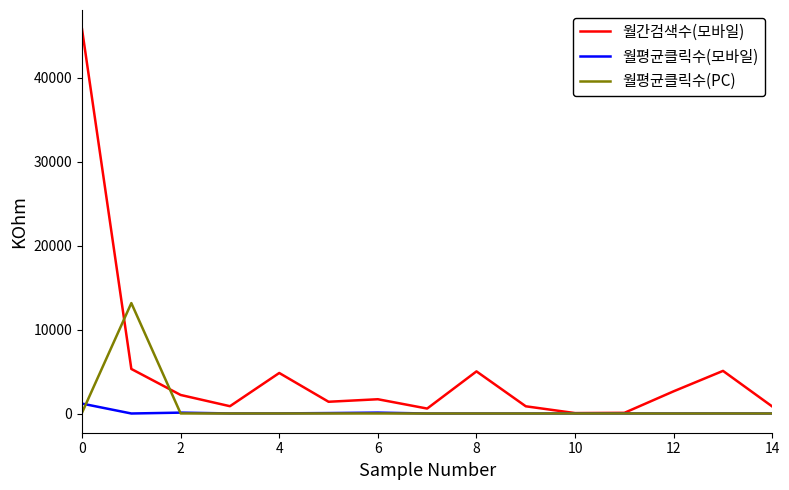

List the series in order of their peak value, lowest first.

월평균클릭수(모바일), 월평균클릭수(PC), 월간검색수(모바일)